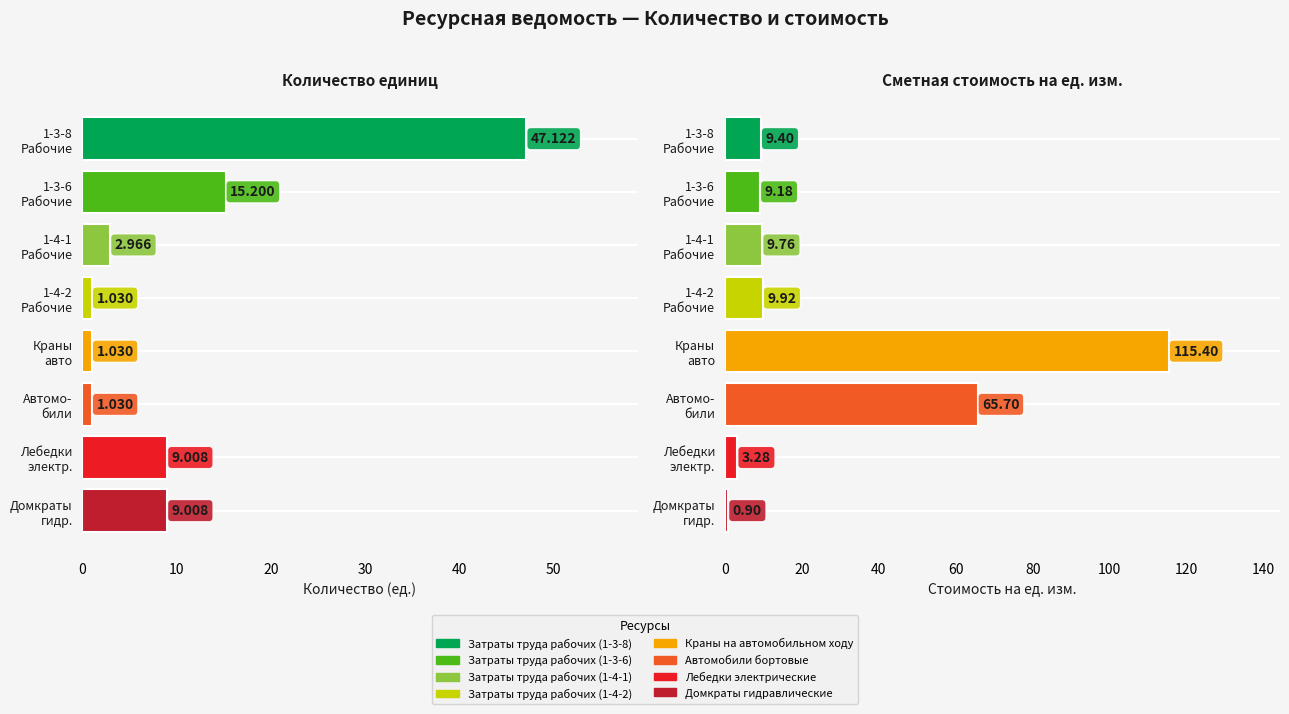

What is the minimum value for Кол-во единиц?

1.0